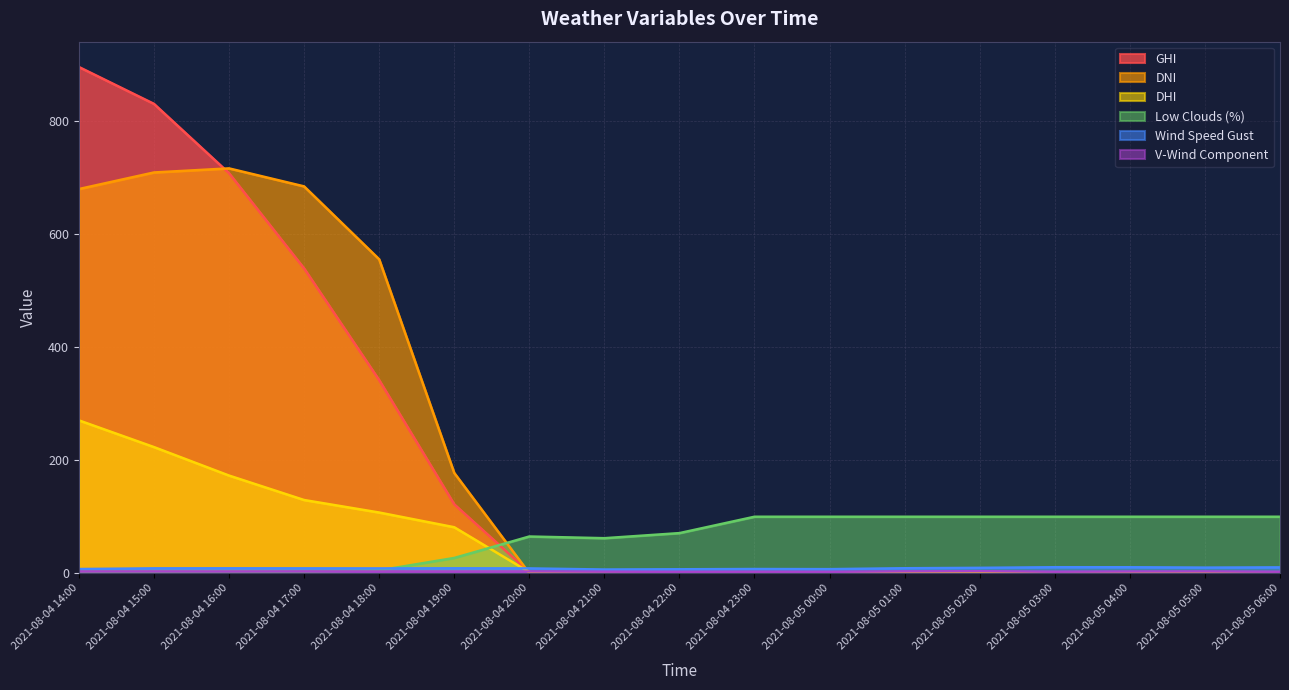

Reading right to left, list all the values displayed in this chart.

ghi: 2021-08-05 06:00=0.0	2021-08-05 05:00=0.0	2021-08-05 04:00=0.0	2021-08-05 03:00=0.0	2021-08-05 02:00=0.0	2021-08-05 01:00=0.0	2021-08-05 00:00=0.0	2021-08-04 23:00=0.0	2021-08-04 22:00=0.0	2021-08-04 21:00=0.0	2021-08-04 20:00=1.9	2021-08-04 19:00=122.0	2021-08-04 18:00=341.9	2021-08-04 17:00=539.6	2021-08-04 16:00=708.2	2021-08-04 15:00=831.0	2021-08-04 14:00=896.2
dni: 2021-08-05 06:00=0.0	2021-08-05 05:00=0.0	2021-08-05 04:00=0.0	2021-08-05 03:00=0.0	2021-08-05 02:00=0.0	2021-08-05 01:00=0.0	2021-08-05 00:00=0.0	2021-08-04 23:00=0.0	2021-08-04 22:00=0.0	2021-08-04 21:00=0.0	2021-08-04 20:00=0.0	2021-08-04 19:00=177.7	2021-08-04 18:00=555.8	2021-08-04 17:00=684.9	2021-08-04 16:00=716.7	2021-08-04 15:00=709.5	2021-08-04 14:00=680.1
dhi: 2021-08-05 06:00=0.0	2021-08-05 05:00=0.0	2021-08-05 04:00=0.0	2021-08-05 03:00=0.0	2021-08-05 02:00=0.0	2021-08-05 01:00=0.0	2021-08-05 00:00=0.0	2021-08-04 23:00=0.0	2021-08-04 22:00=0.0	2021-08-04 21:00=0.0	2021-08-04 20:00=1.9	2021-08-04 19:00=81.4	2021-08-04 18:00=107.5	2021-08-04 17:00=129.6	2021-08-04 16:00=172.9	2021-08-04 15:00=223.3	2021-08-04 14:00=270.6
low_clouds: 2021-08-05 06:00=100.0	2021-08-05 05:00=100.0	2021-08-05 04:00=100.0	2021-08-05 03:00=100.0	2021-08-05 02:00=100.0	2021-08-05 01:00=100.0	2021-08-05 00:00=100.0	2021-08-04 23:00=100.0	2021-08-04 22:00=71.0	2021-08-04 21:00=62.0	2021-08-04 20:00=65.0	2021-08-04 19:00=27.0	2021-08-04 18:00=5.0	2021-08-04 17:00=3.0	2021-08-04 16:00=2.0	2021-08-04 15:00=2.0	2021-08-04 14:00=3.0
wind_speed_gust: 2021-08-05 06:00=10.3	2021-08-05 05:00=9.9	2021-08-05 04:00=10.6	2021-08-05 03:00=10.6	2021-08-05 02:00=9.5	2021-08-05 01:00=8.8	2021-08-05 00:00=7.2	2021-08-04 23:00=7.4	2021-08-04 22:00=7.0	2021-08-04 21:00=6.5	2021-08-04 20:00=8.5	2021-08-04 19:00=8.7	2021-08-04 18:00=8.5	2021-08-04 17:00=8.6	2021-08-04 16:00=8.7	2021-08-04 15:00=8.6	2021-08-04 14:00=7.4
v-component_of_wind: 2021-08-05 06:00=2.6	2021-08-05 05:00=3.1	2021-08-05 04:00=3.0	2021-08-05 03:00=2.7	2021-08-05 02:00=3.5	2021-08-05 01:00=3.2	2021-08-05 00:00=2.5	2021-08-04 23:00=2.7	2021-08-04 22:00=2.5	2021-08-04 21:00=2.8	2021-08-04 20:00=3.1	2021-08-04 19:00=3.0	2021-08-04 18:00=3.1	2021-08-04 17:00=3.2	2021-08-04 16:00=3.0	2021-08-04 15:00=3.1	2021-08-04 14:00=3.1